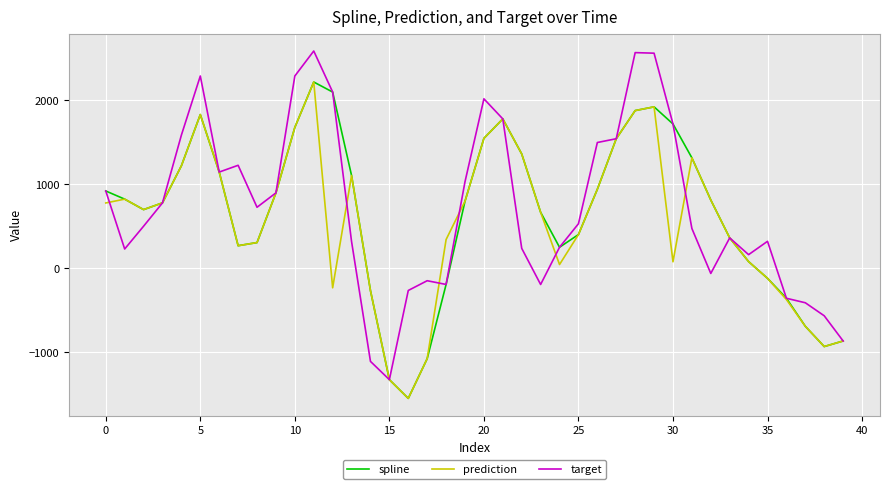

What is the greatest value displayed?

2587.6